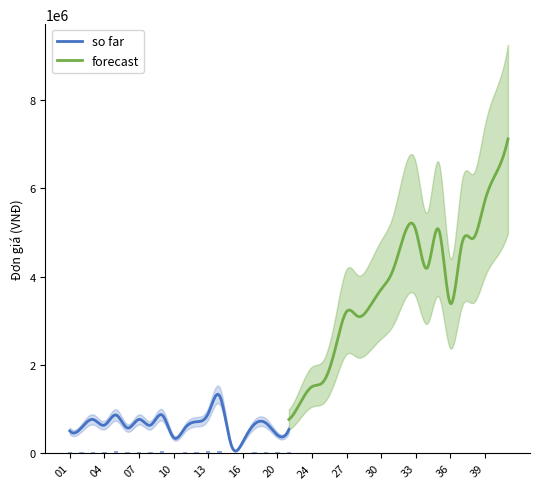

What is the label of the 18th bar from the right?

07